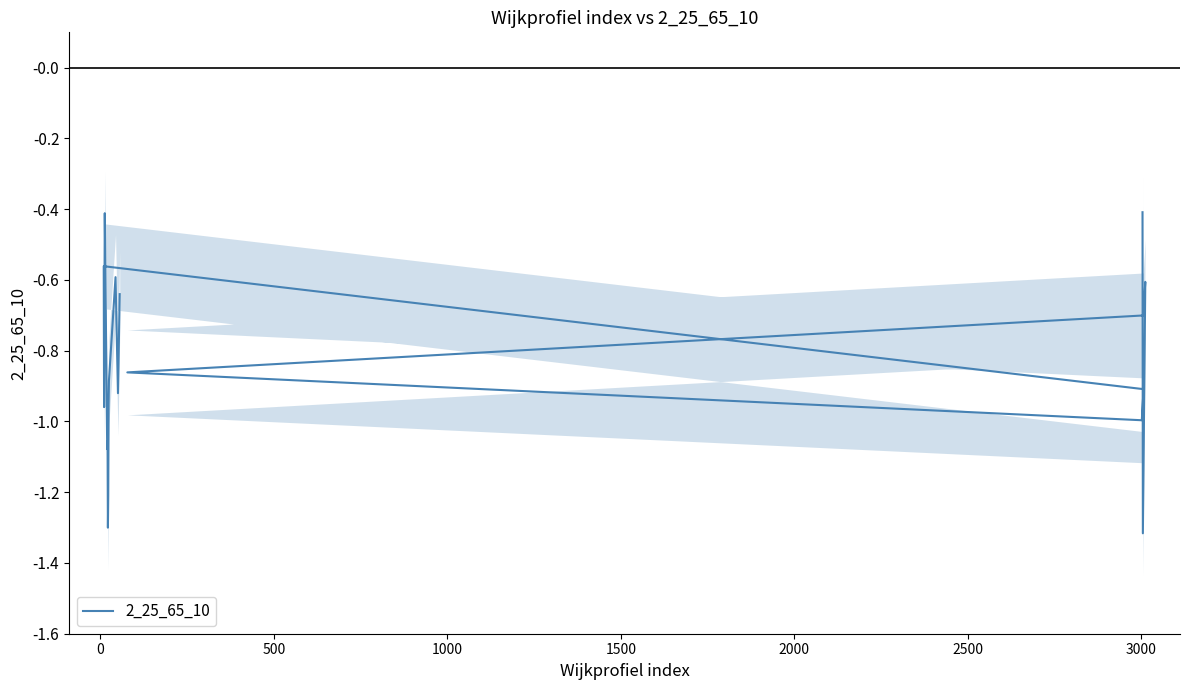

How many distinct data groups are displayed?

1